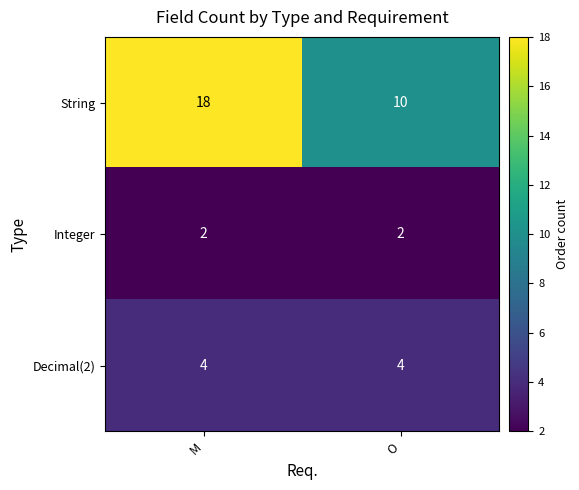

Which series has the largest range (max minus min)?

String